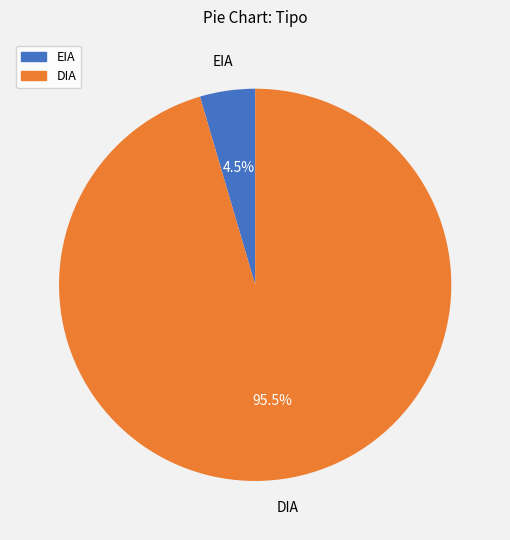

How many slices are in this pie chart?

2